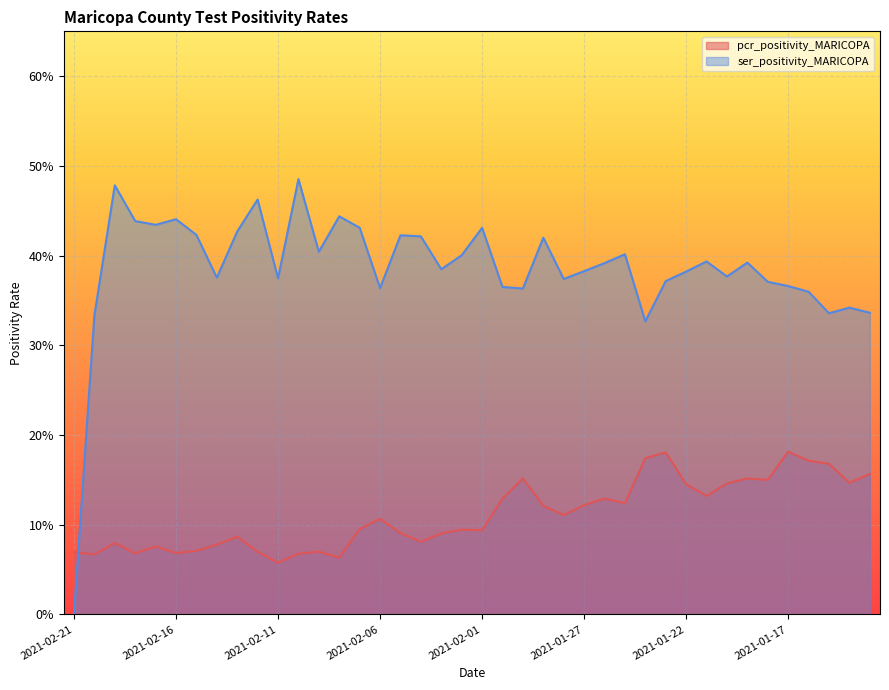

How many series are shown in this chart?

2